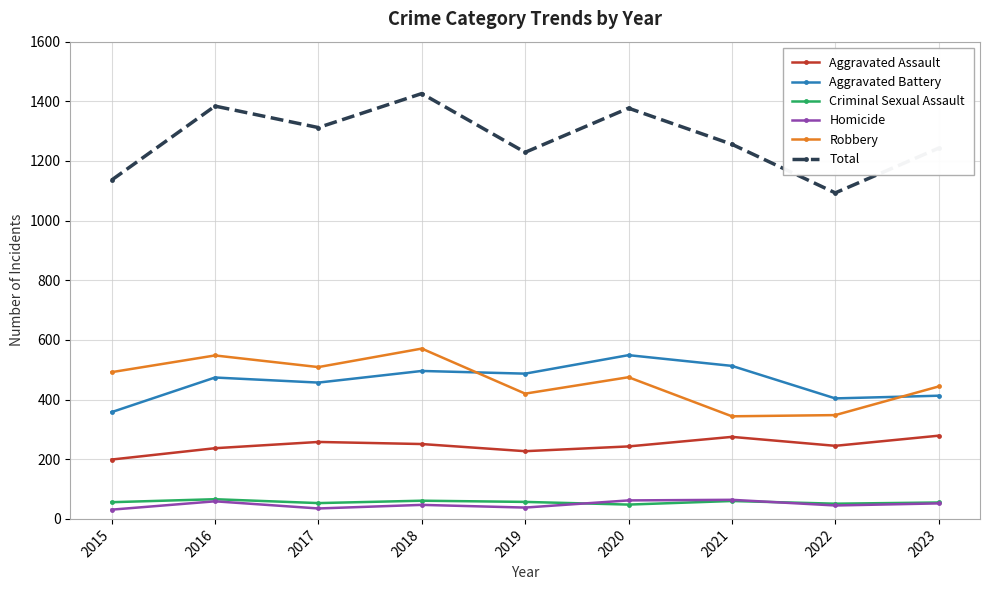

What is the spread (max minus min) of values at 2020?

1329